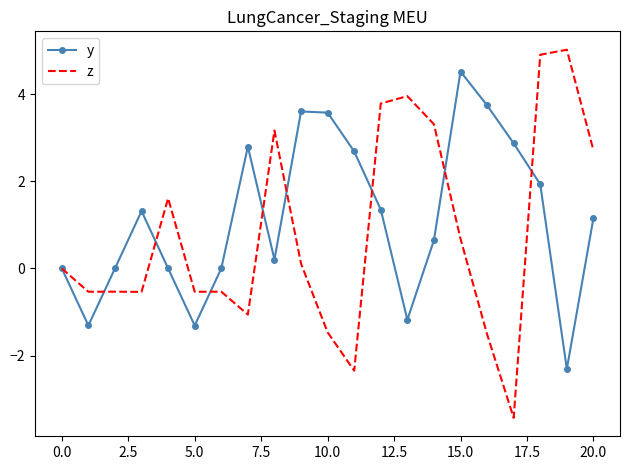

What is the minimum value for y?

-2.3